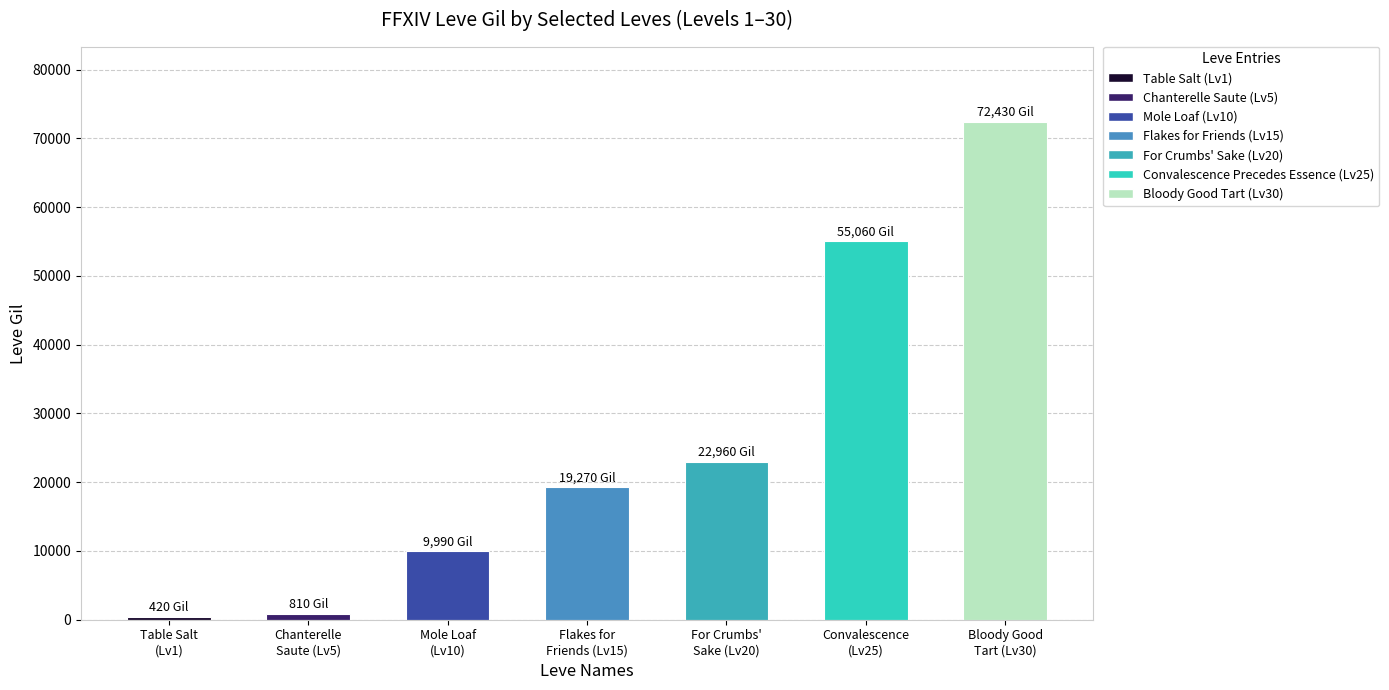

What is the value of the 2nd bar from the left?

810